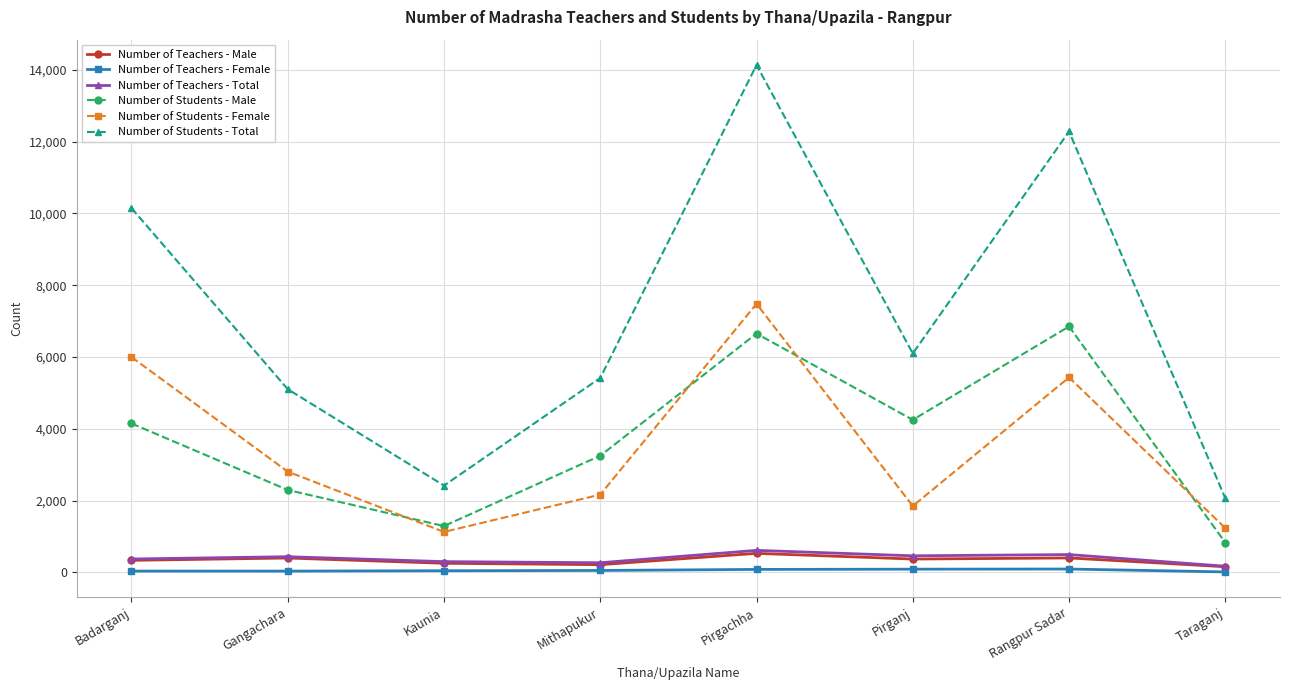

How many distinct data groups are displayed?

6